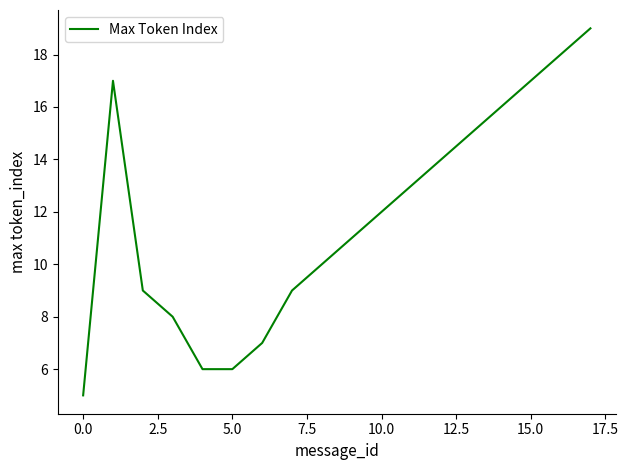

Reading left to right, extract all data points from this chart.

5	17	9	8	6	6	7	9	10	11	12	13	14	15	16	17	18	19